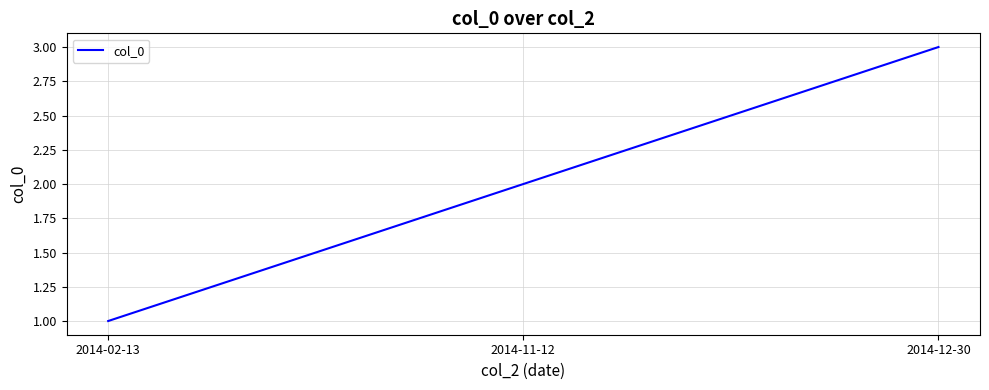

The chart shows a value of 2 at 2014-11-12. True or false?

True